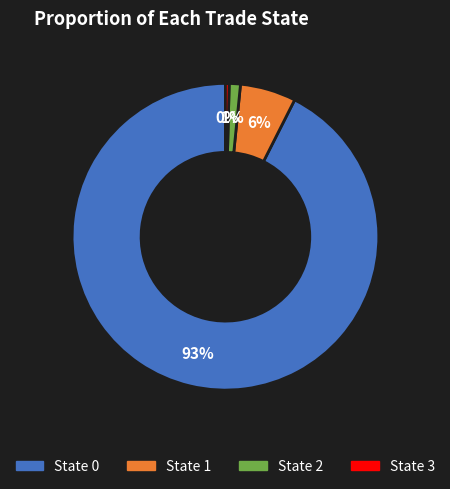

Does any single category account for the majority?

Yes